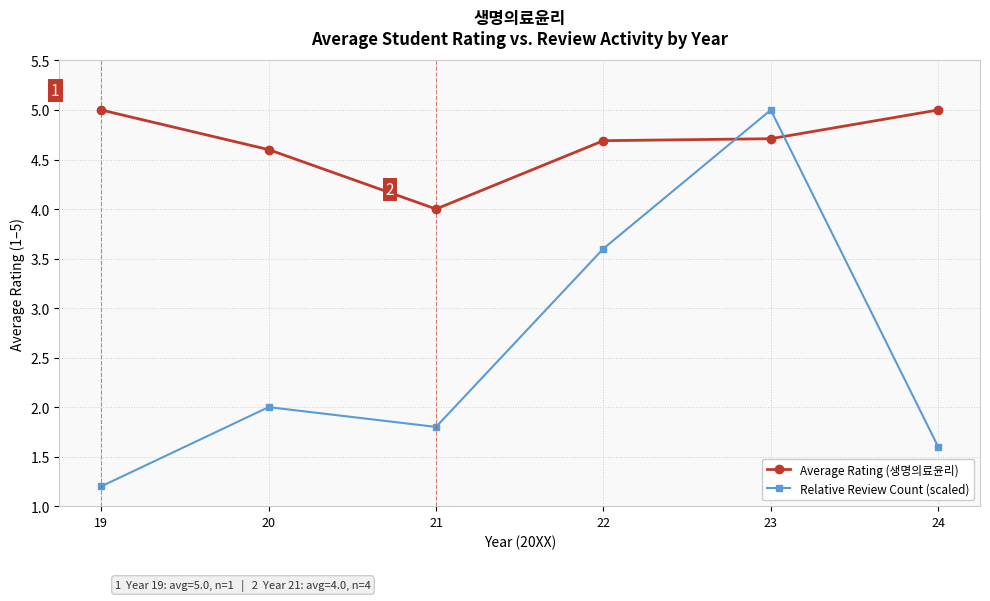

Which series has the largest total across all categories?

Average Rating (생명의료윤리)